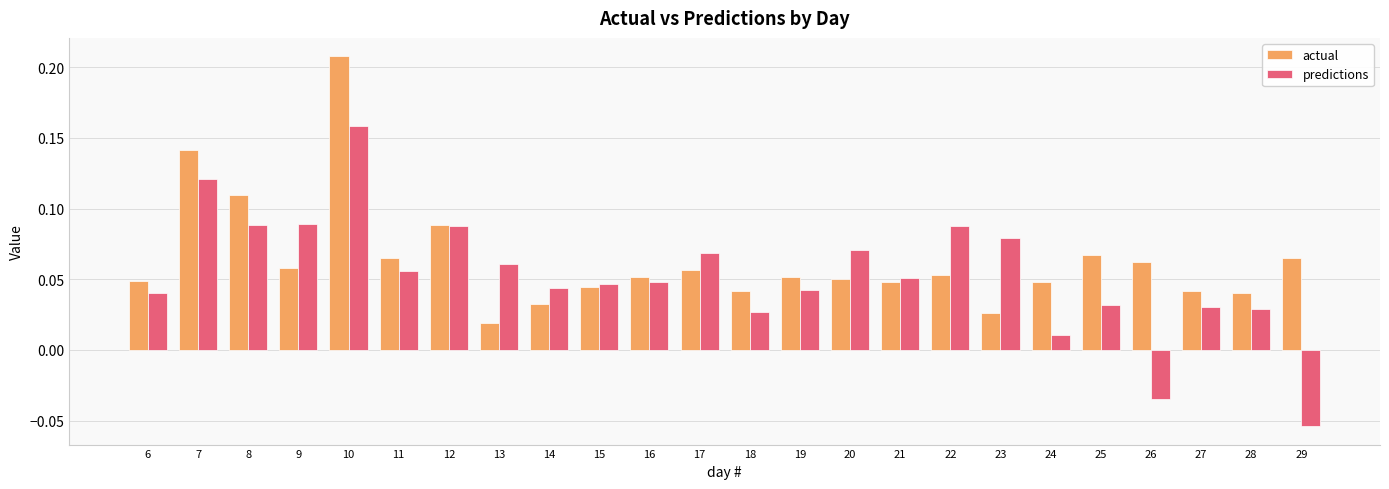

At which category is the sum across all series the highest?

10